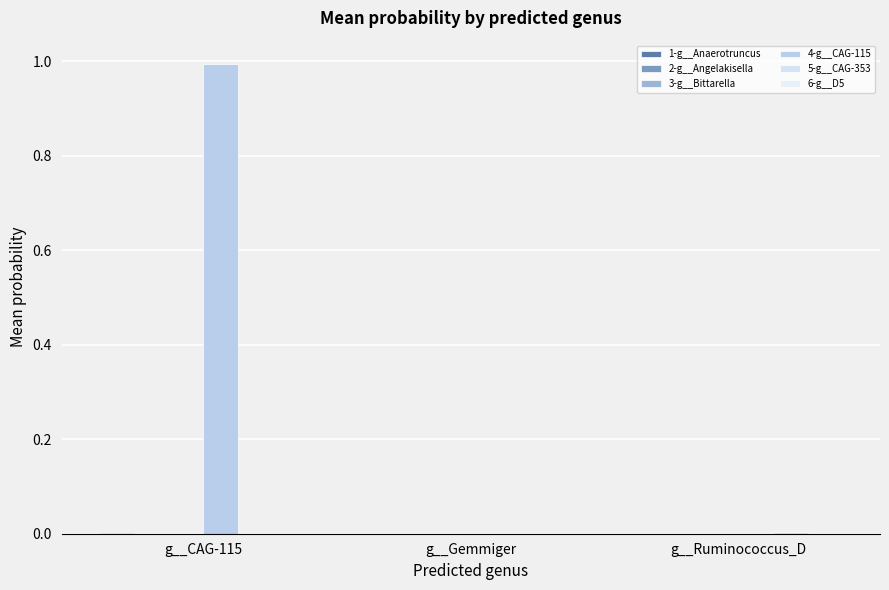

What is the maximum value shown in the chart?

1.0